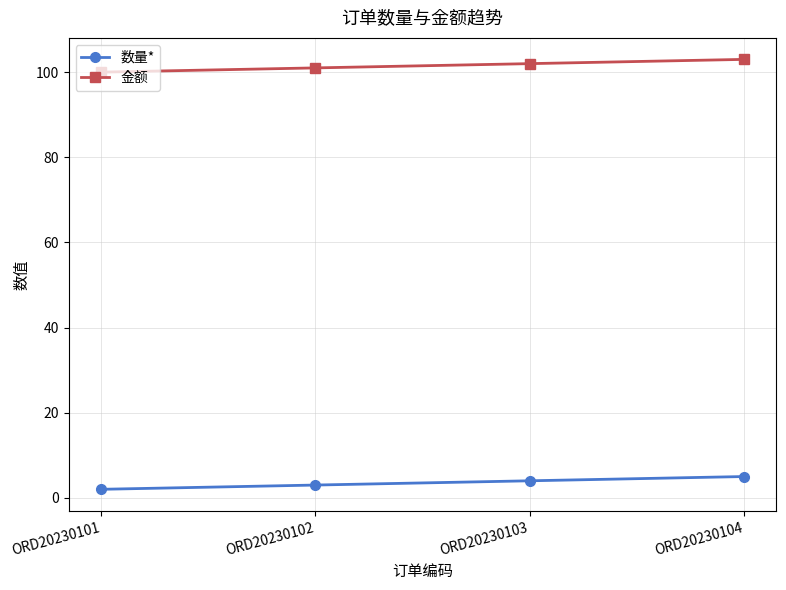

What is the smallest value displayed?

2